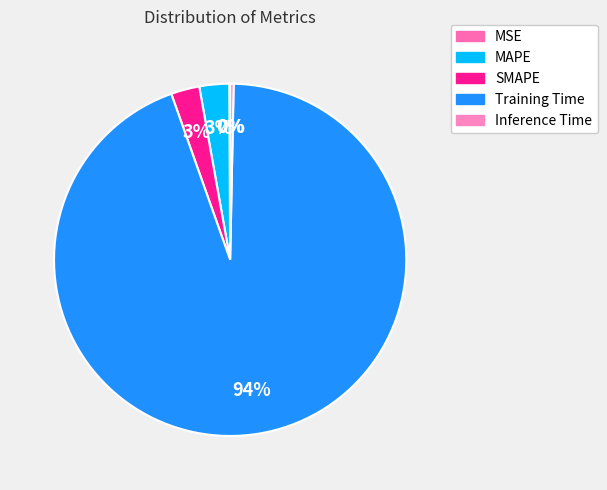

The Inference Time slice represents 1% of the pie. True or false?

False